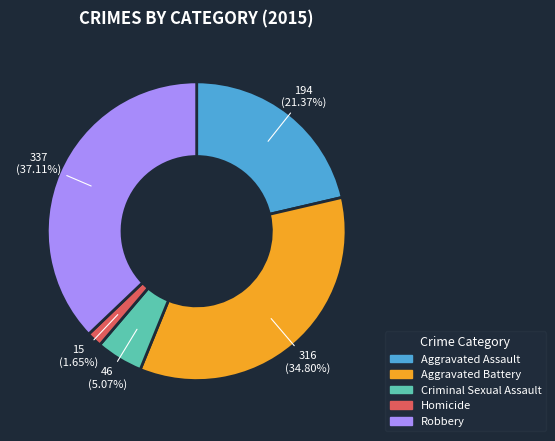

To the nearest percent, what portion does Aggravated Assault represent?

21%